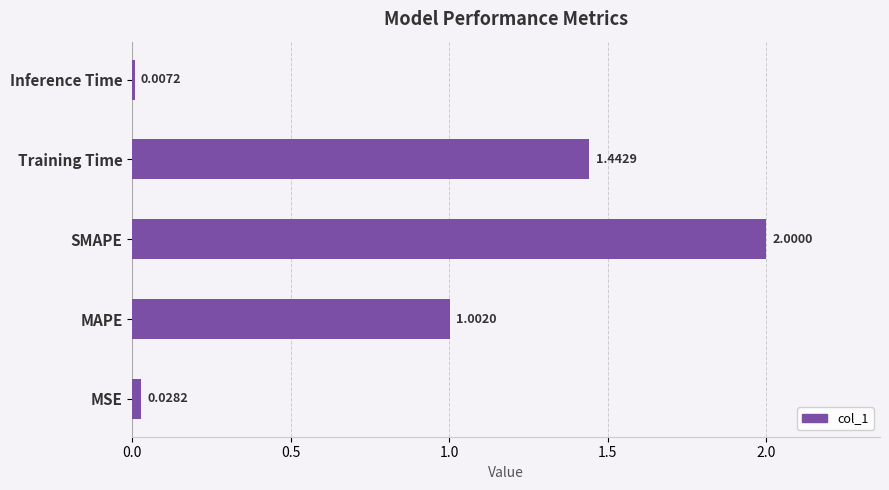

Where is the data nearest to the value 1?

MAPE